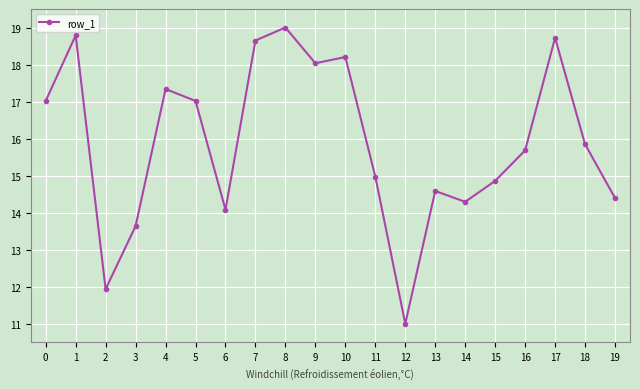

What is the change in value from 14 to 15?

+0.6